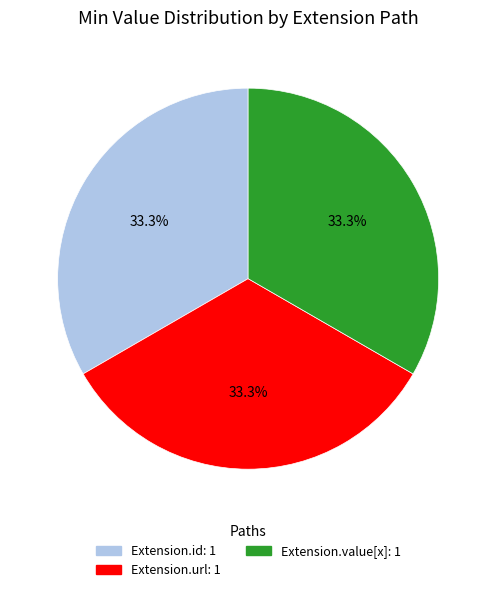

Does any single category account for the majority?

No